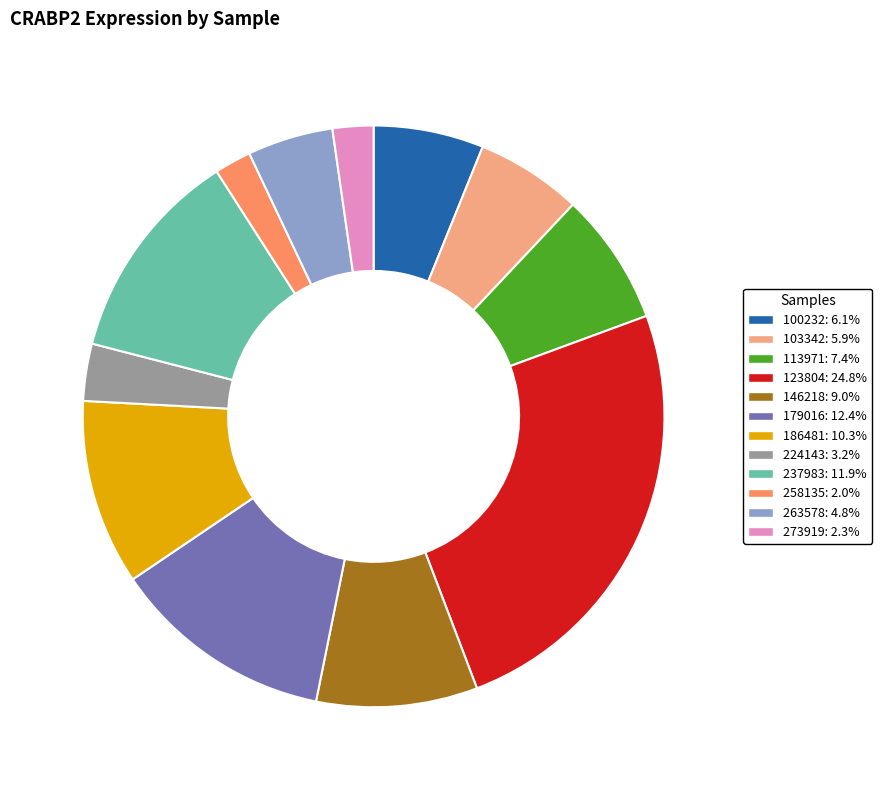

Does 179016: 12.4% represent more than half of the total?

No